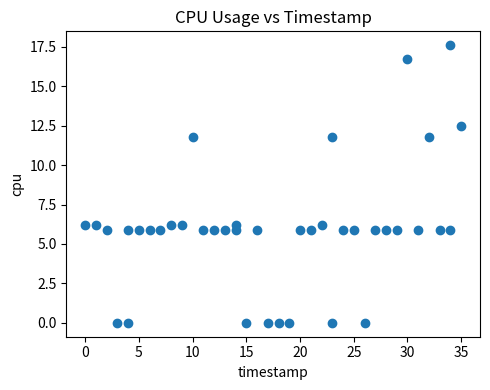

What is the range of Y values (max minus min)?

17.6